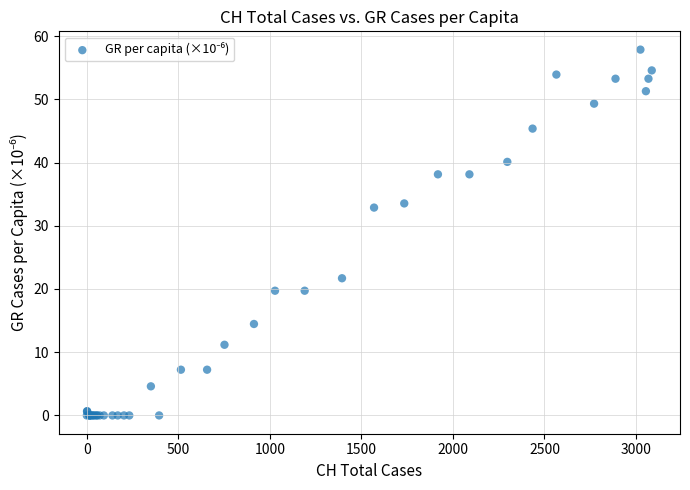

What Y value in the scatter plot is closest to 28?

32.9